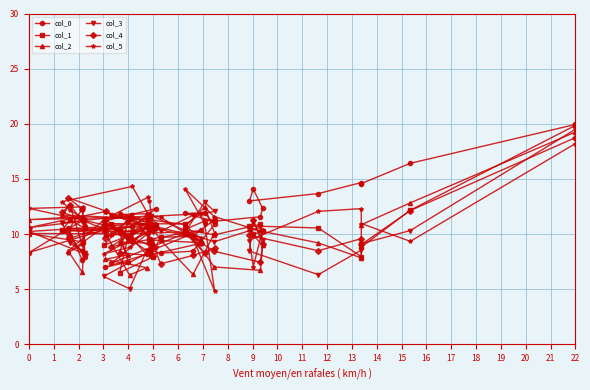

Rank the series by their maximum value, from highest to lowest.

col_0, col_1, col_3, col_2, col_4, col_5